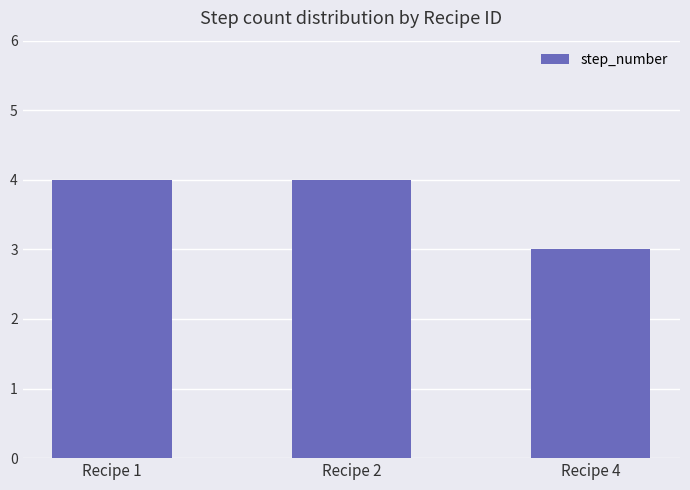

Reading left to right, transcribe all the data shown in this chart.

Recipe 1=4	Recipe 2=4	Recipe 4=3